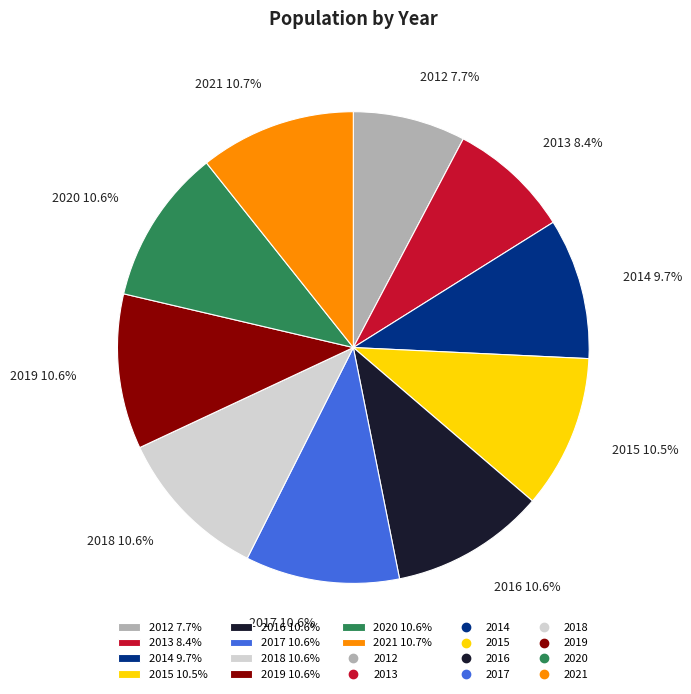

What is the ratio of the value at 2020 10.6% to the value at 2021 10.7%?

1.0